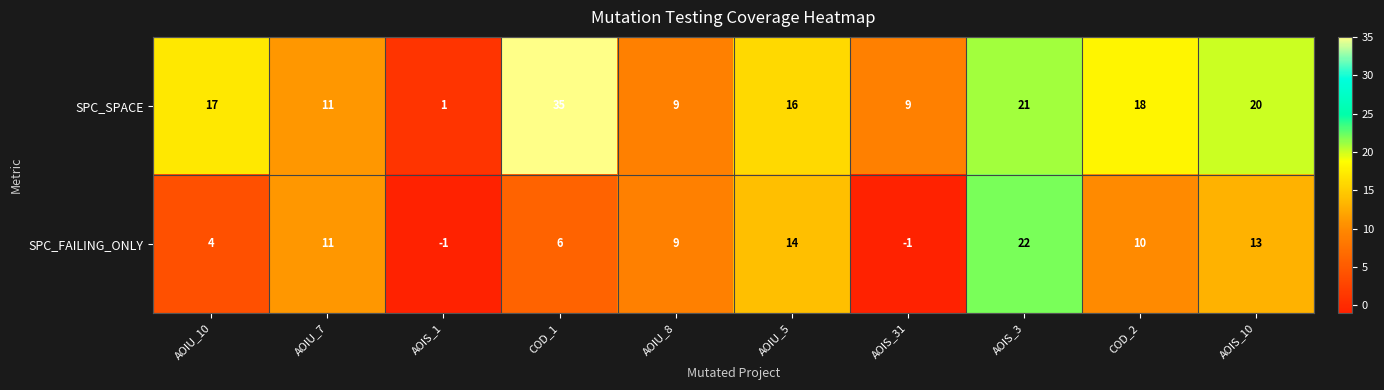

Reading left to right, extract all data points from this chart.

SPC_SPACE: AOIU_10=17	AOIU_7=11	AOIS_1=1	COD_1=35	AOIU_8=9	AOIU_5=16	AOIS_31=9	AOIS_3=21	COD_2=18	AOIS_10=20
SPC_FAILING_ONLY: AOIU_10=4	AOIU_7=11	AOIS_1=-1	COD_1=6	AOIU_8=9	AOIU_5=14	AOIS_31=-1	AOIS_3=22	COD_2=10	AOIS_10=13